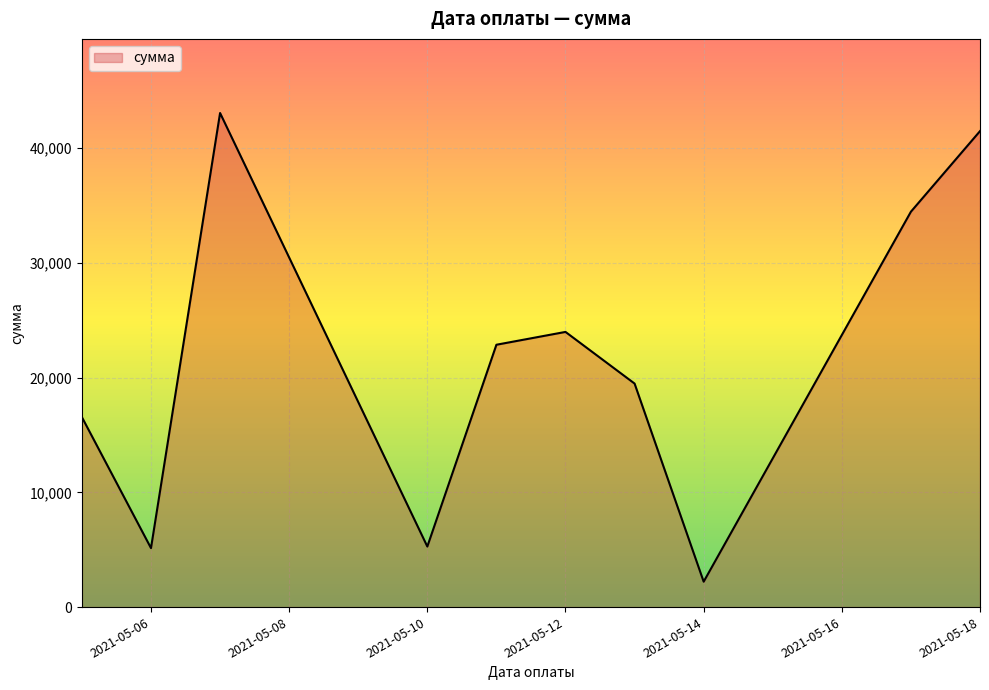

How many values exceed 22866?

5